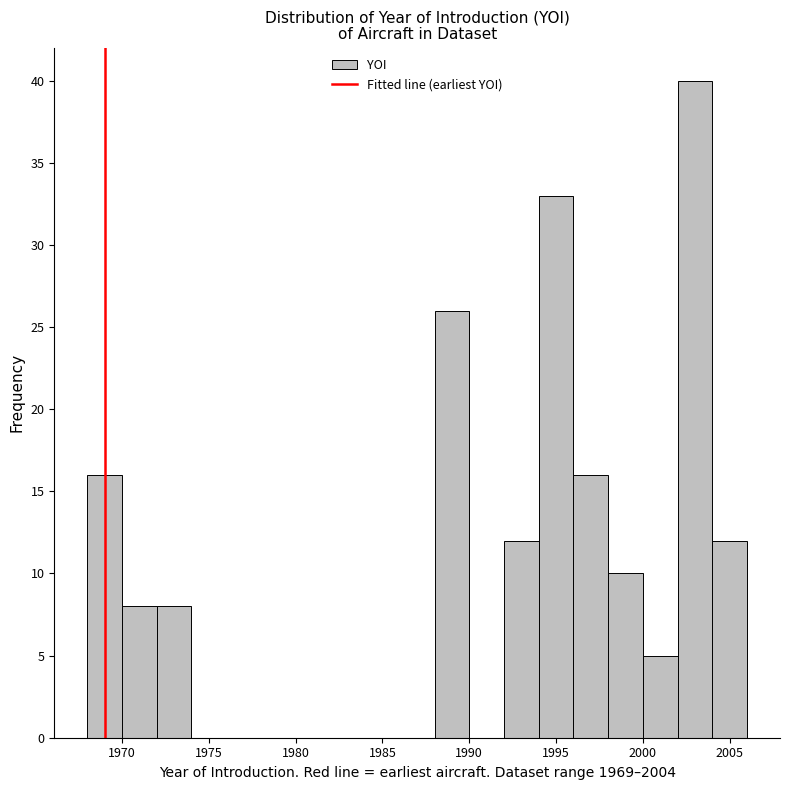

What is the height of the bar covering 1996 to 1998 on the x-axis? The values are not printed on the chart, so give them approximately, as read against the axis.

16